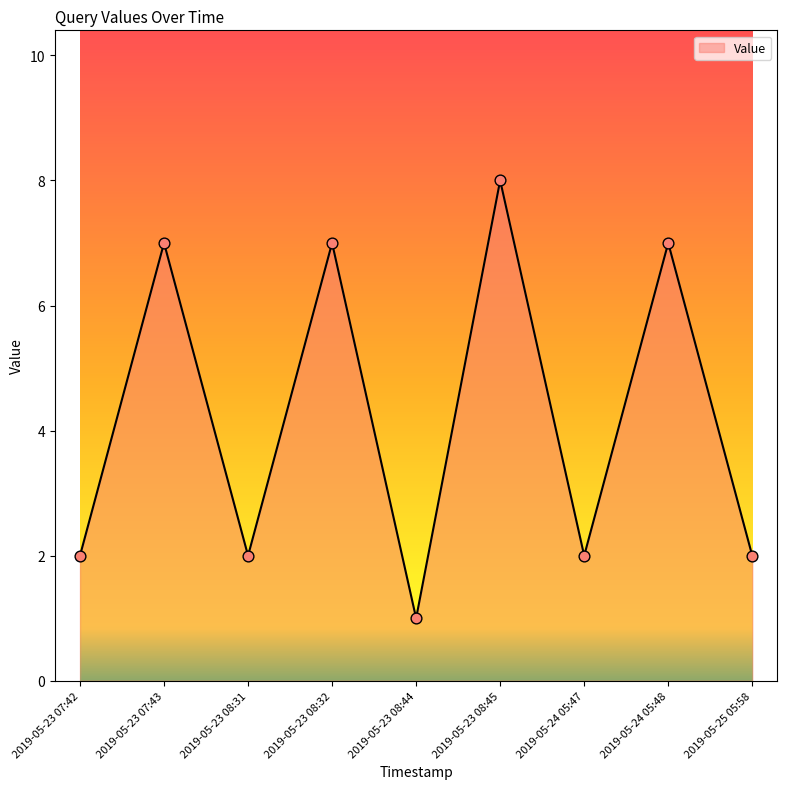

What is the change in value from 2019-05-23 08:32 to 2019-05-25 05:58?

-5